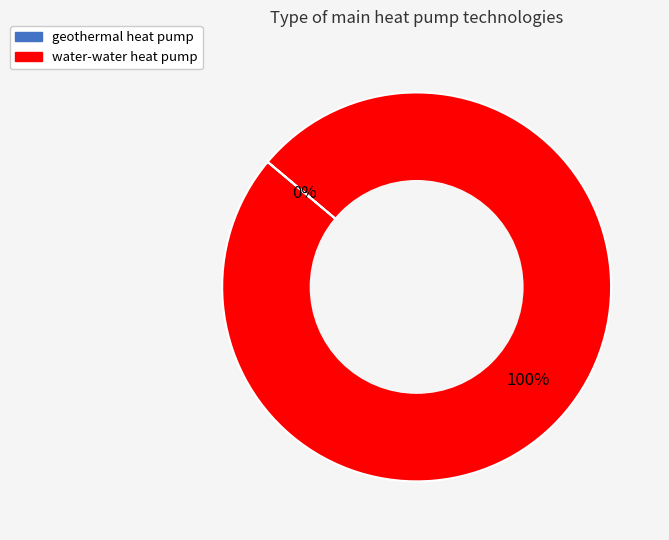

Does any single category account for the majority?

Yes